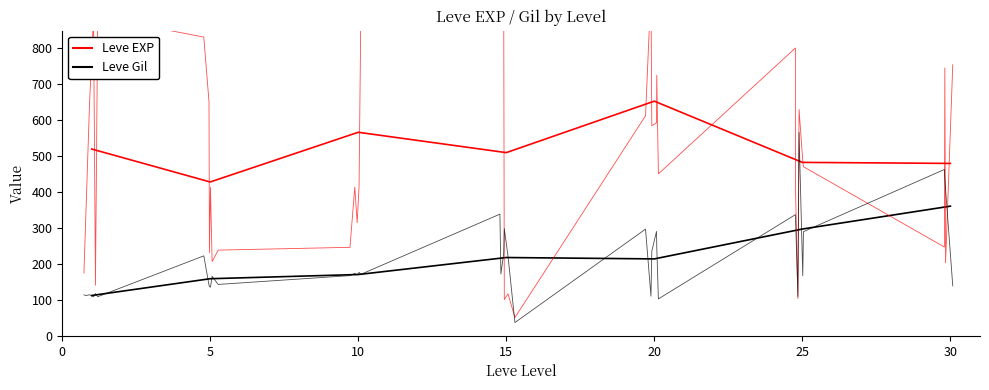

What is the difference between the maximum and minimum values in the Leve Gil series?

248.7